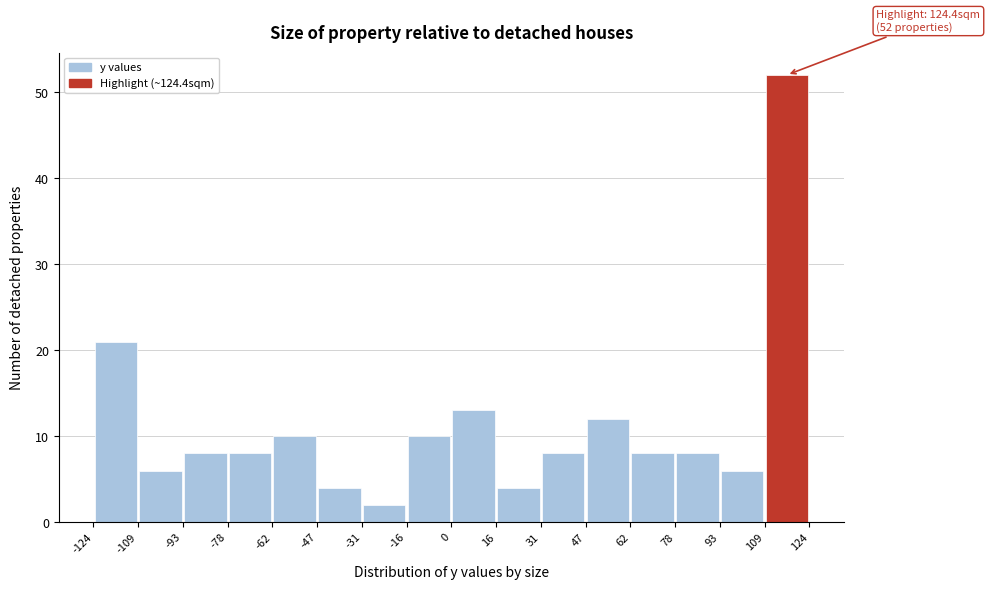

Over which range of the x-axis is the bar tallest?

109 to 124